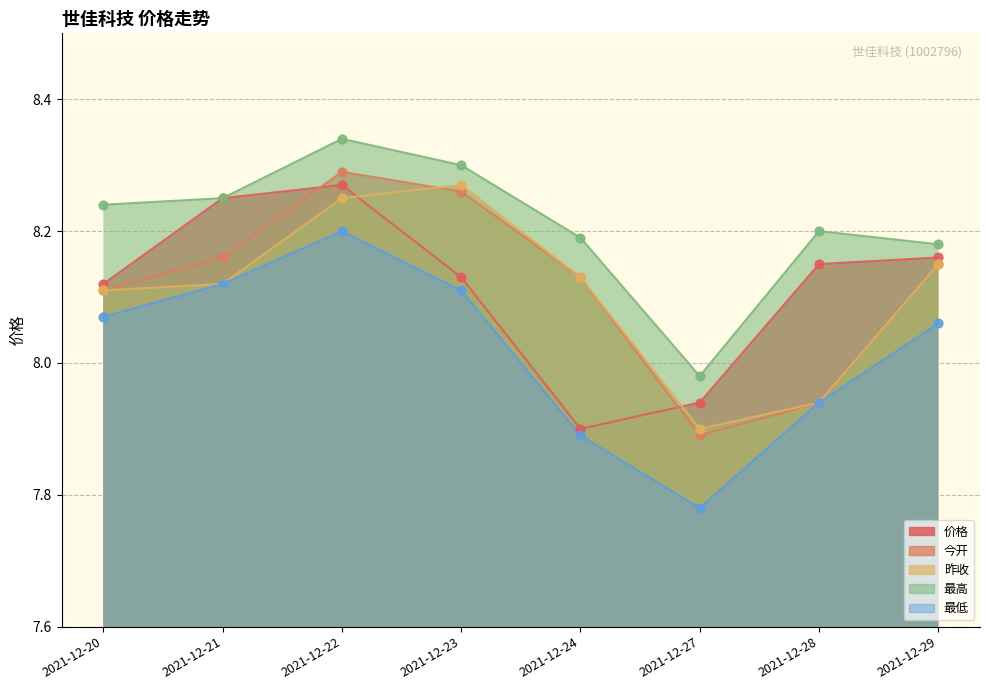

What is the total value across all series at 2021-12-22?

41.3